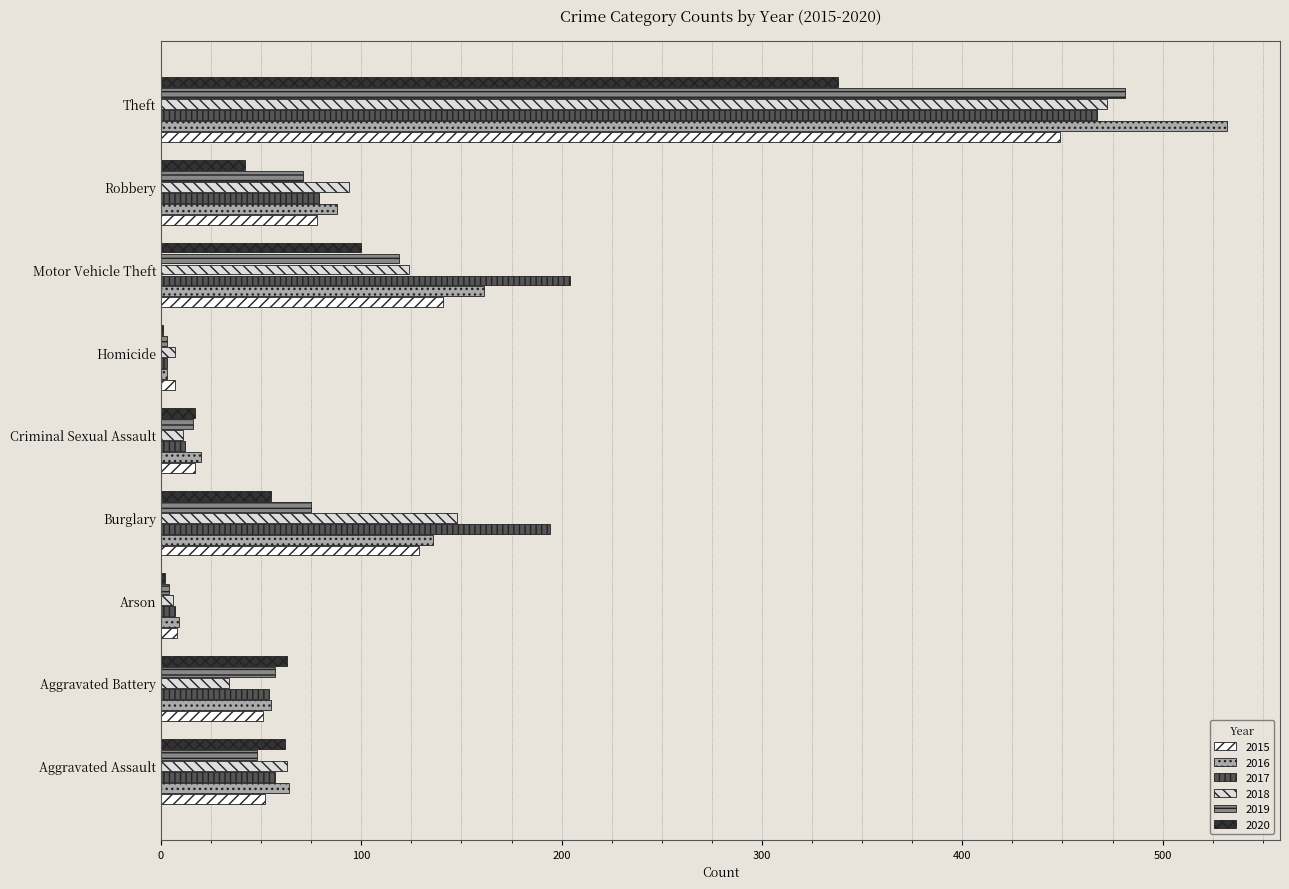

What is the sum of the 2015 values at Homicide and Motor Vehicle Theft?

148